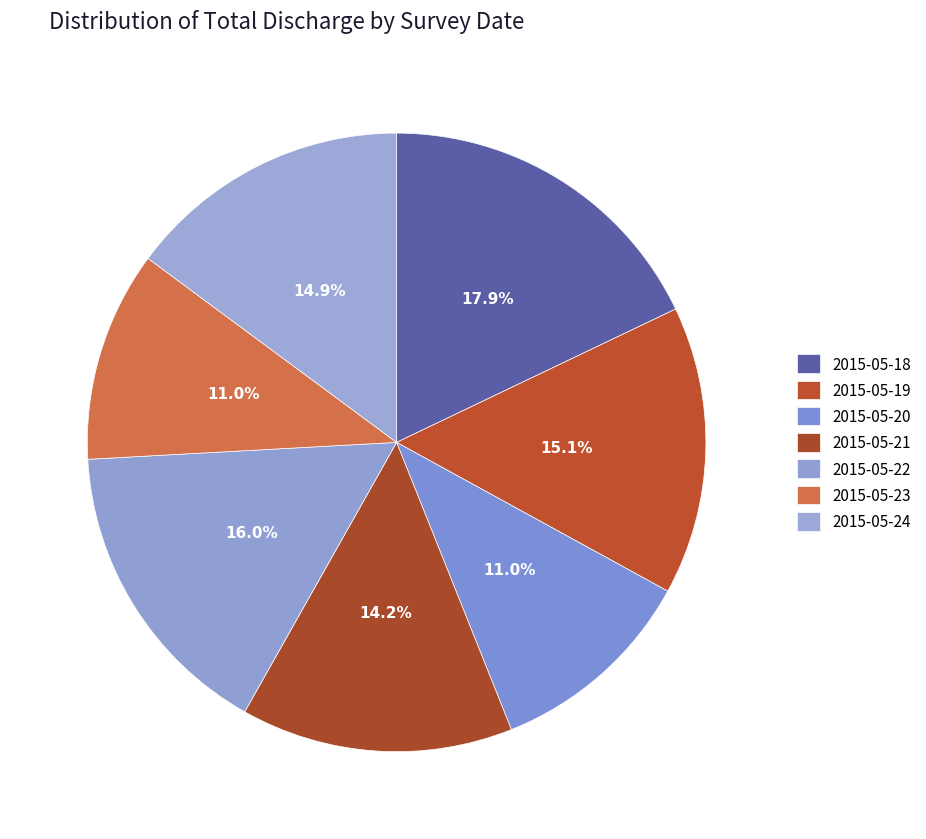

To the nearest percent, what is the average slice percentage?

14%